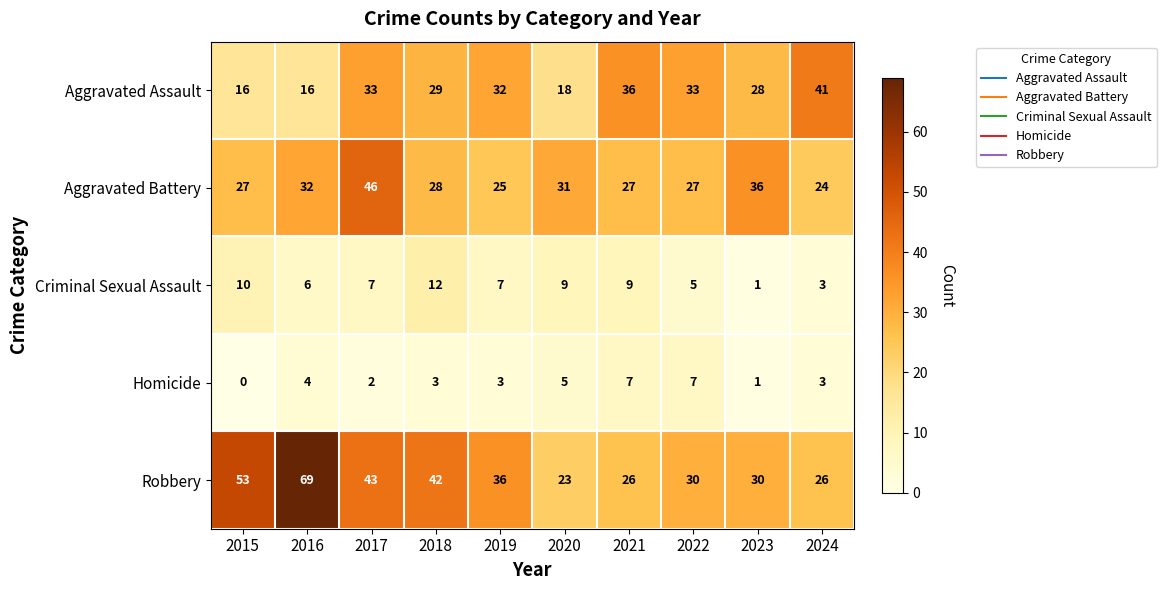

Count the Homicide values in the range 2 to 5.

6